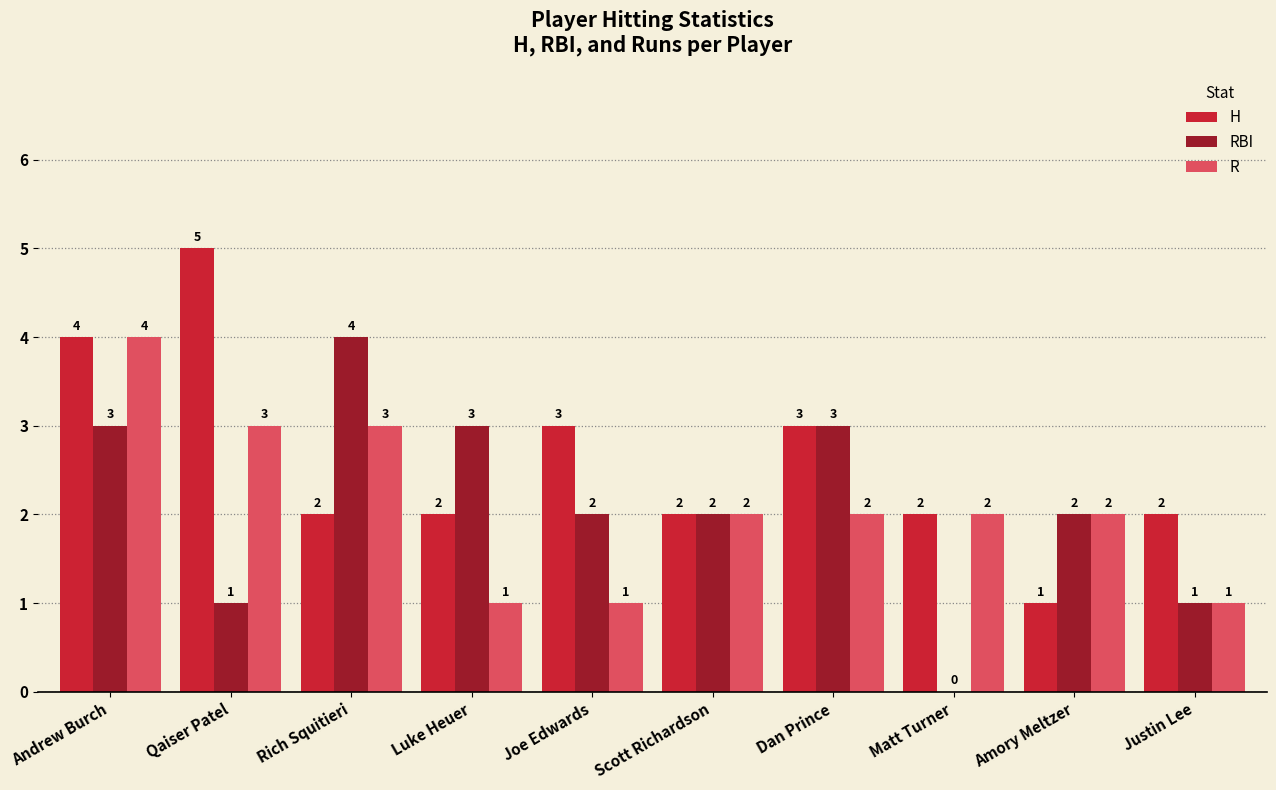

Count the H values in the range 2 to 3.

7